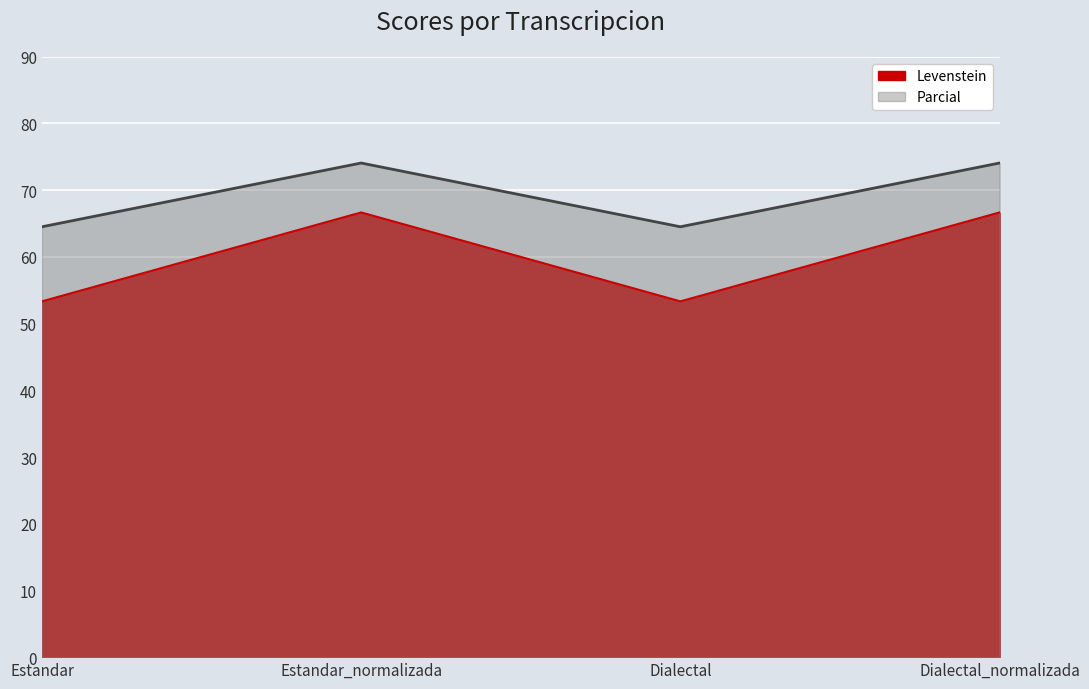

What is the difference between the maximum and second lowest values in the Parcial series?

13.3